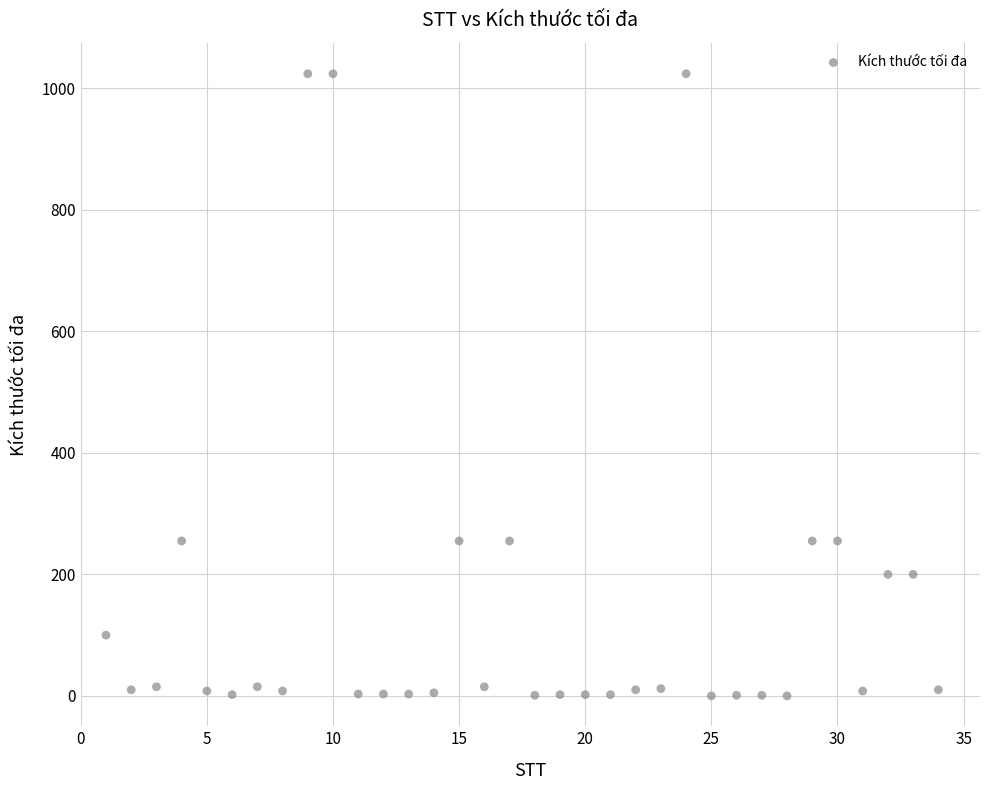

What is the range of X values (max minus min)?

33